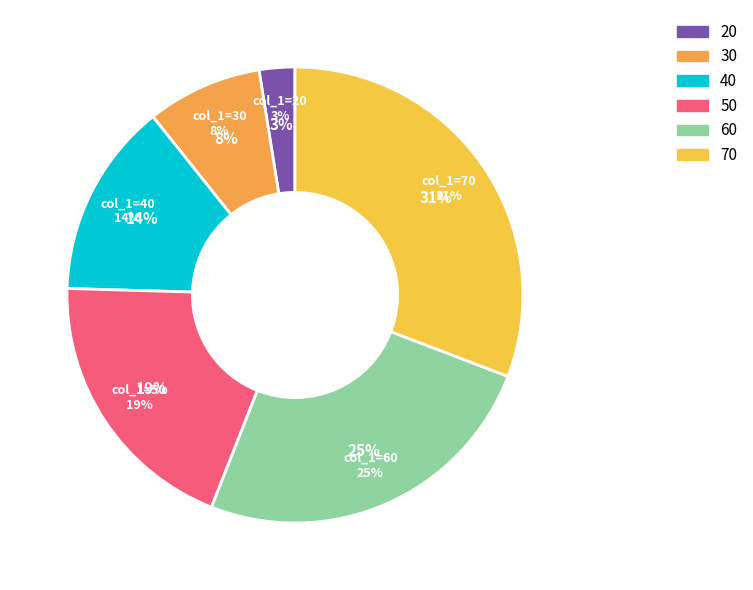

To the nearest percent, what is the average slice percentage?

17%